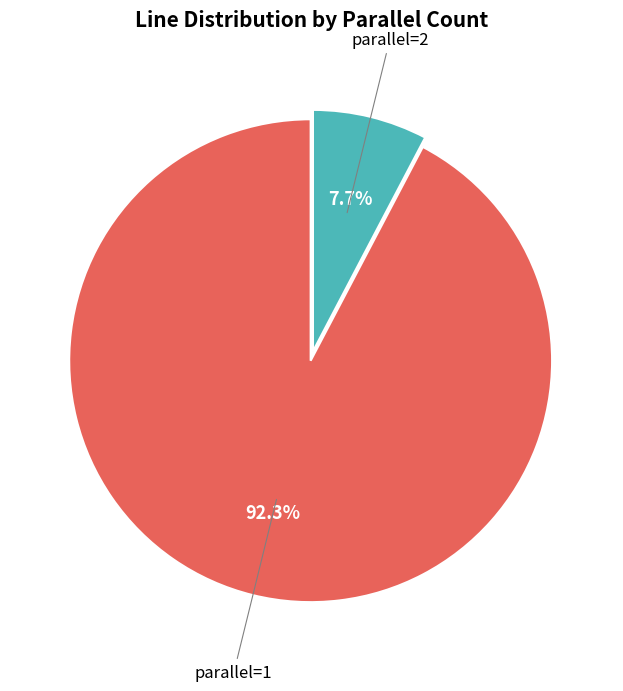

Is there a majority slice in this chart?

Yes